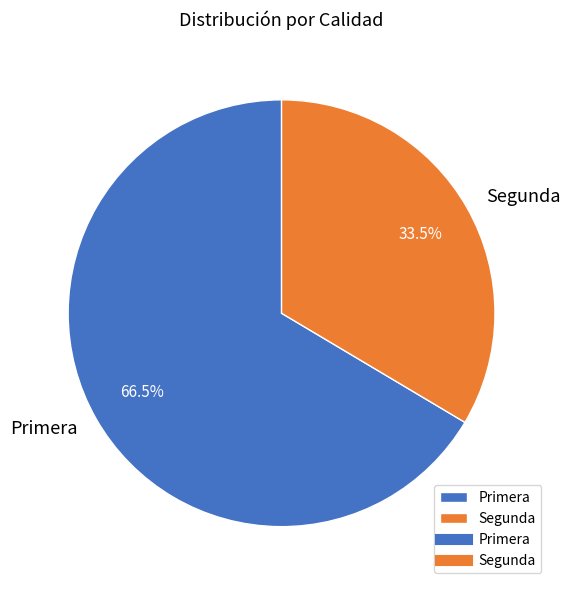

To the nearest percent, what is the average slice percentage?

50%